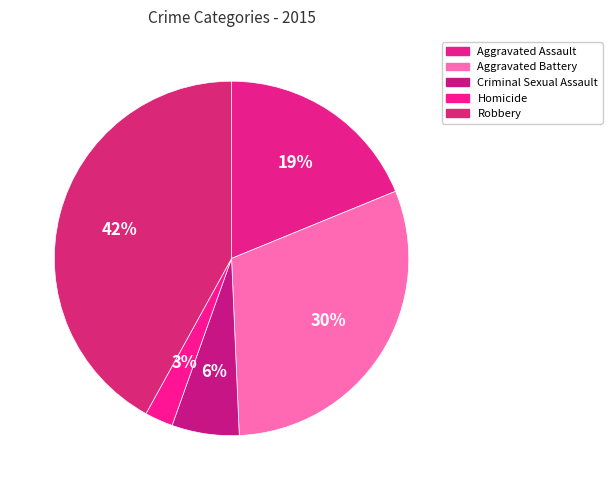

What percentage is NOT represented by Aggravated Assault?

81.2%